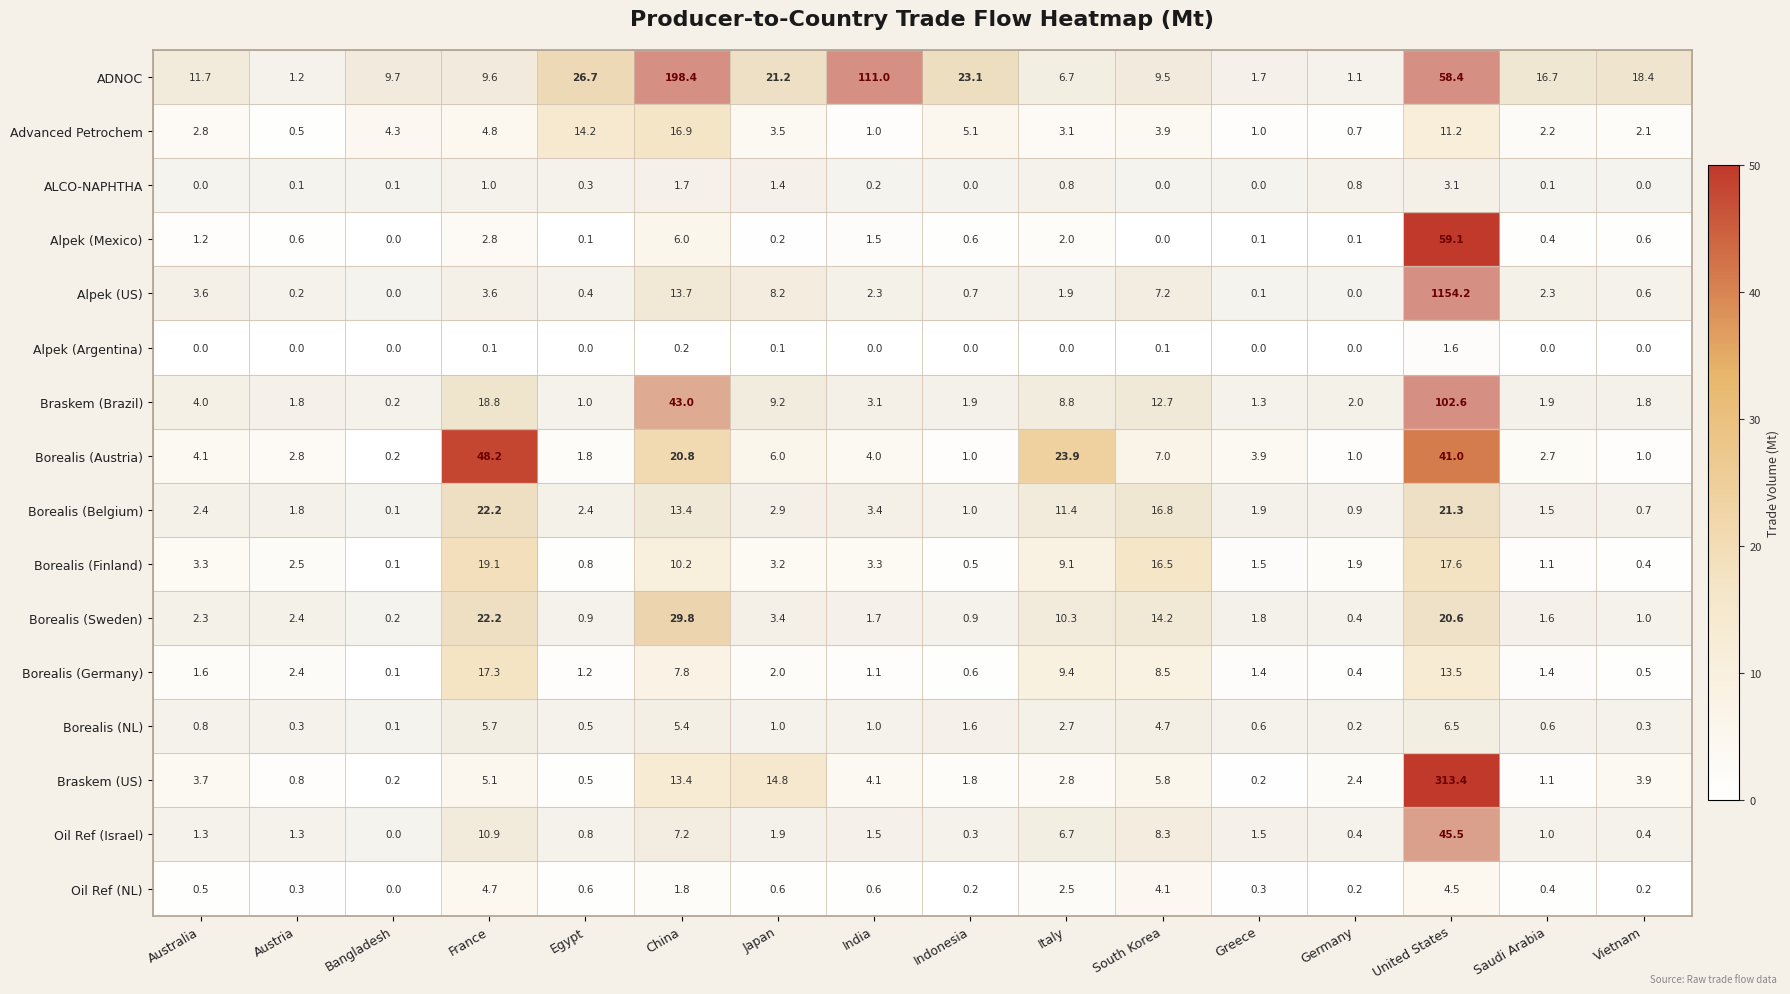

At which label is Oil Ref (Israel) closest to 22?

France